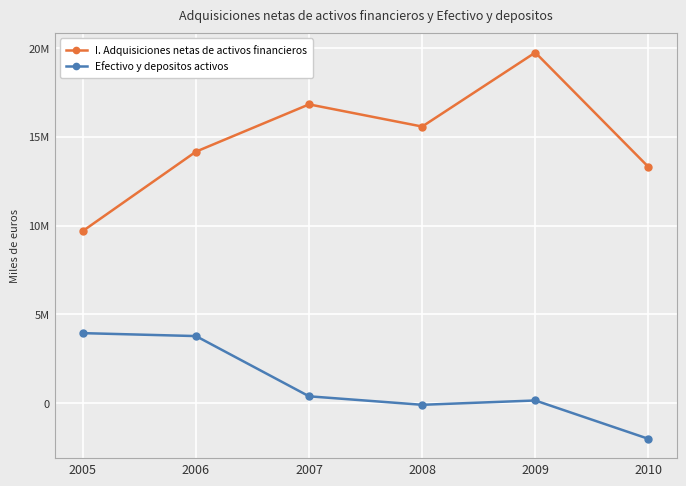

What are all the series names shown in the legend?

I. Adquisiciones netas de activos financieros, Efectivo y depositos activos